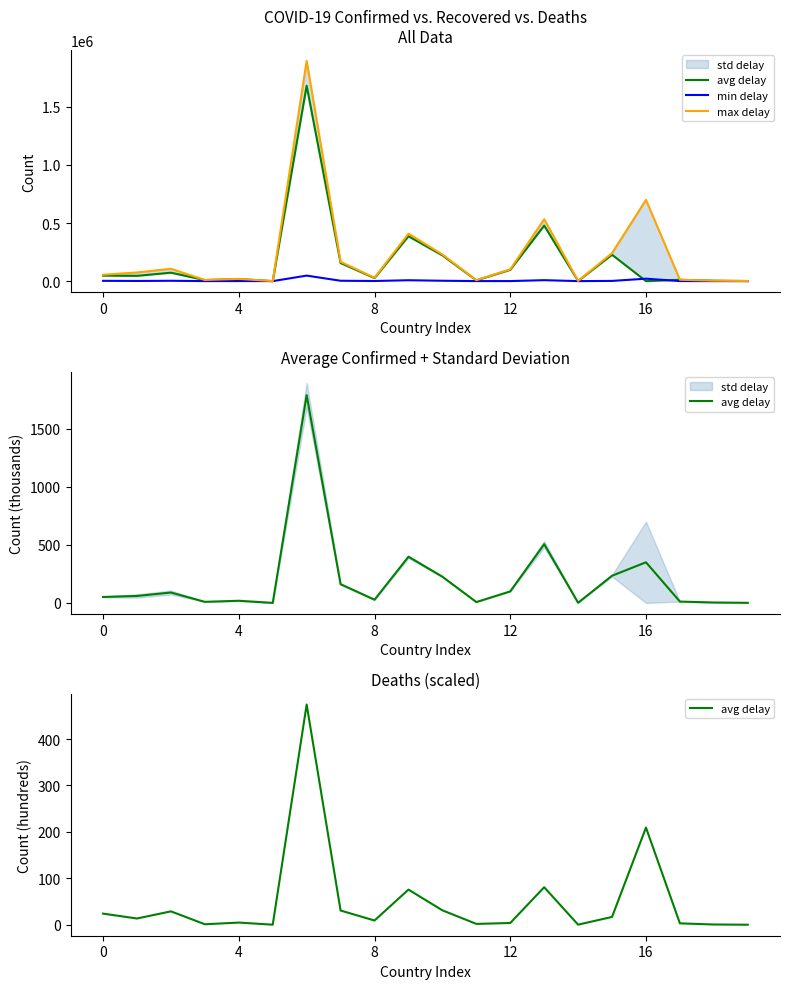

How many data points does each series have?

20